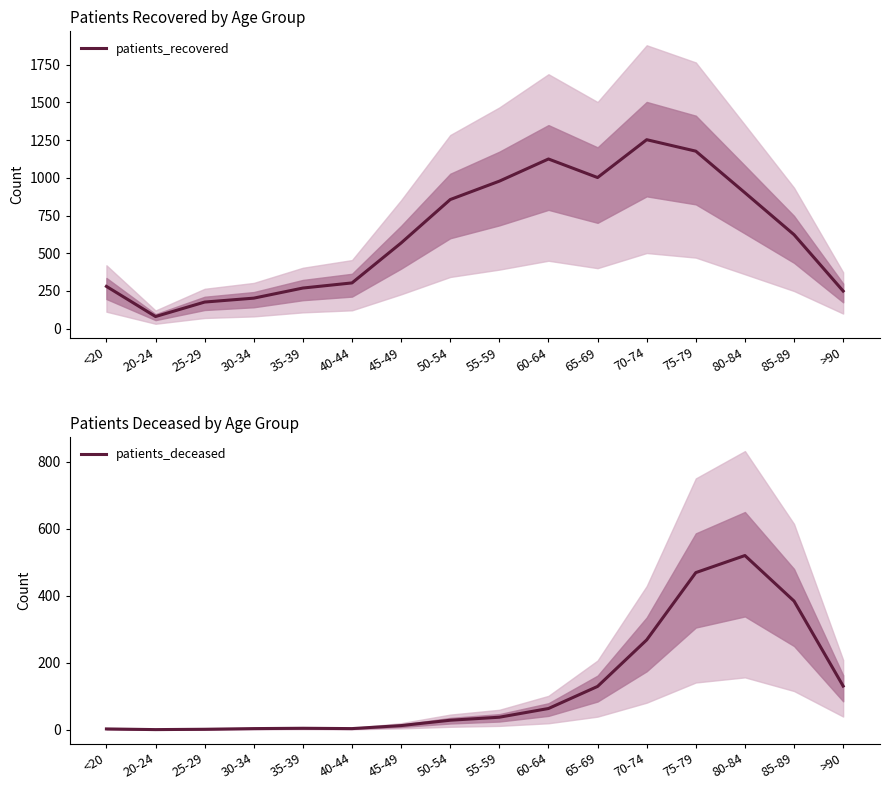

What is the average value of the patients_recovered series?

628